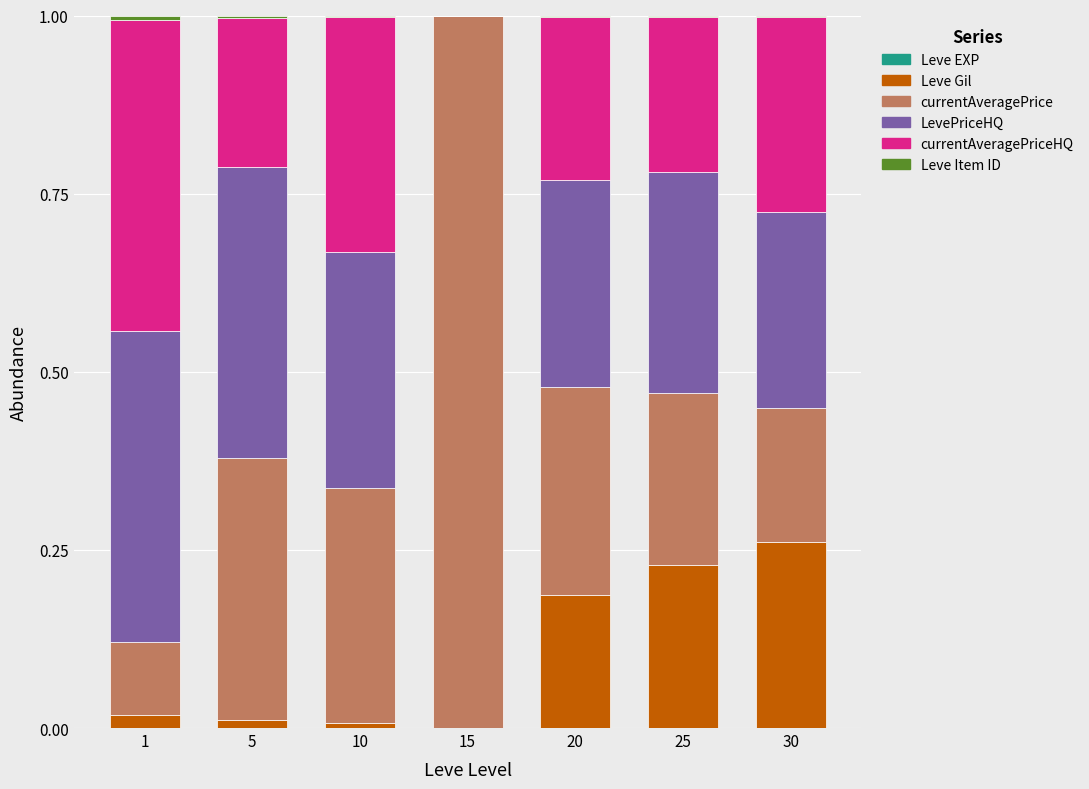

How many data points does each series have?

7